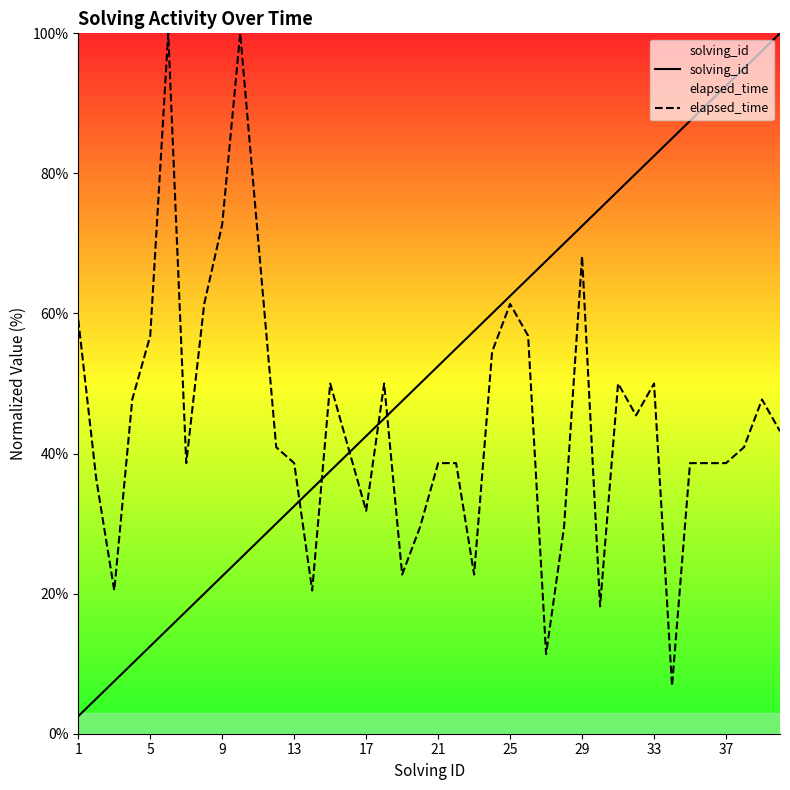

What is the smallest value displayed?

2.5